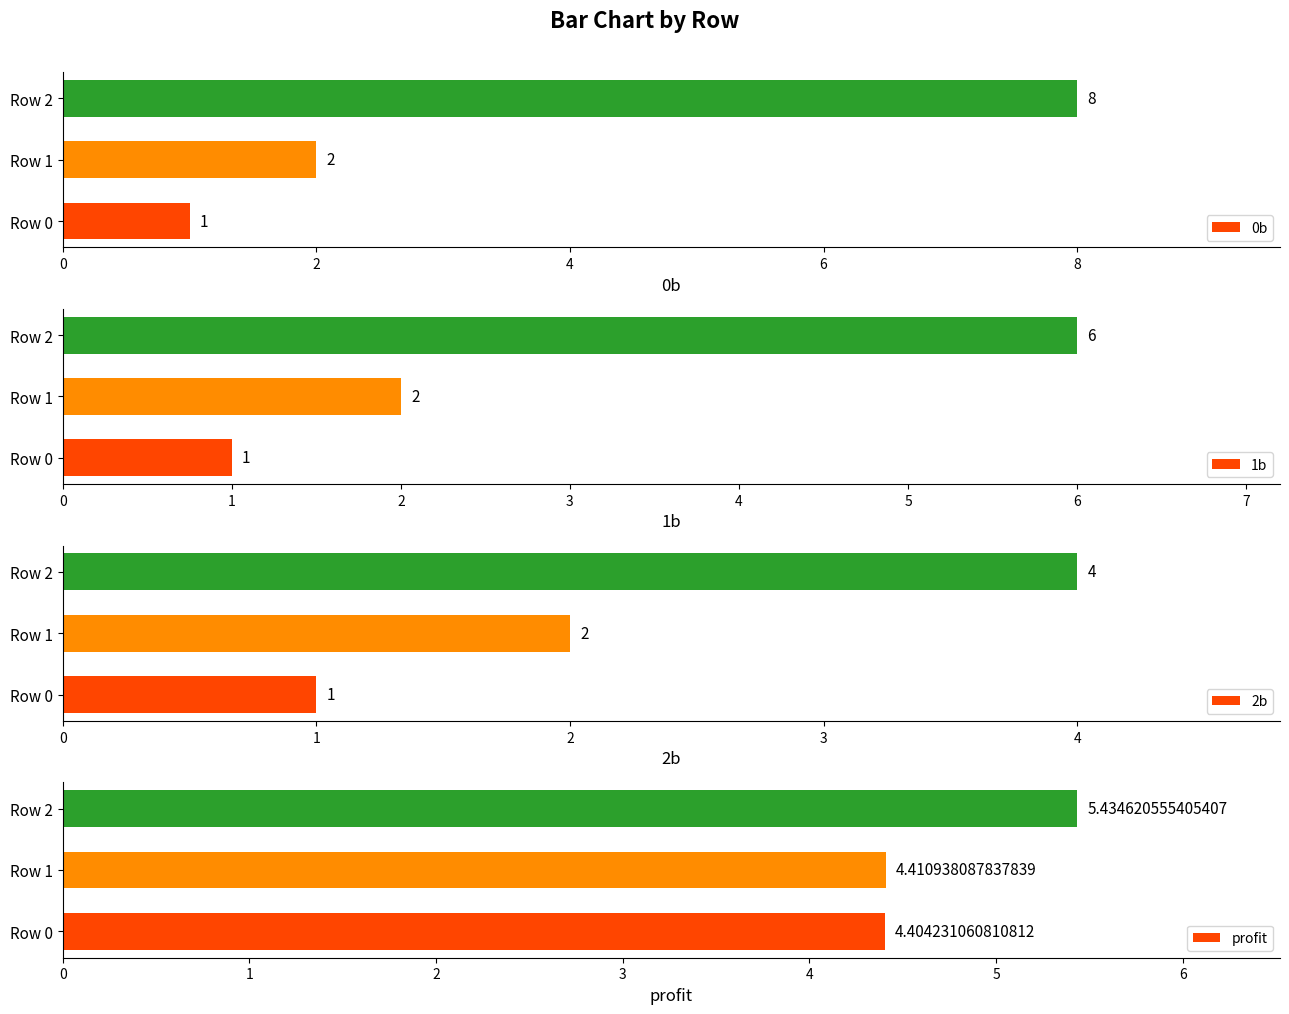

The value of 0b at Row 1 is 2. True or false?

True